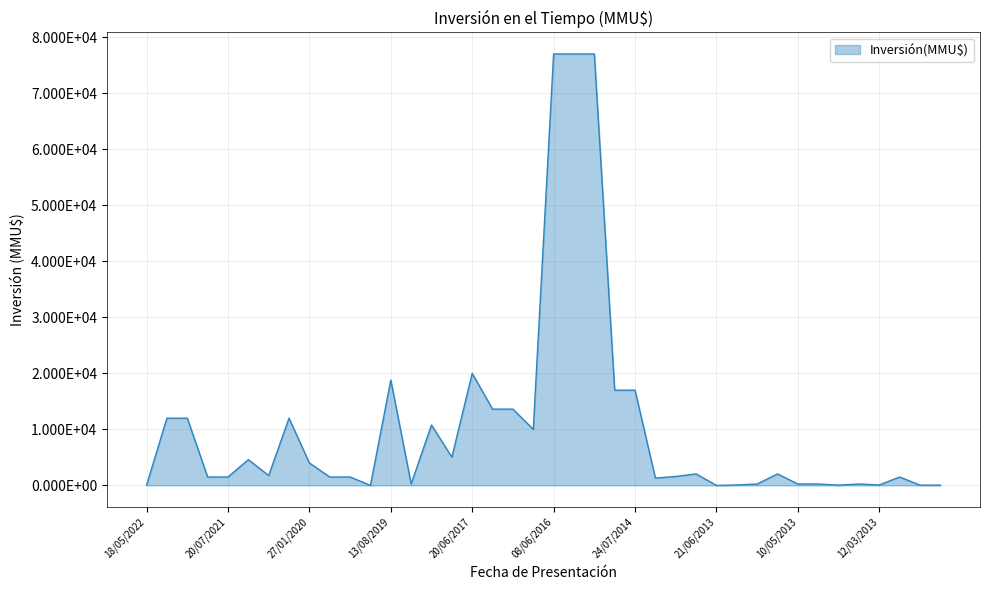

Reading right to left, list all the values displayed in this chart.

50	50	1500	78	250	50	250	250	2050	250	78	0	2050	1600	1300	17000	17000	77000	77000	77000	10000	13613	13613	20000	5040	10780	273	18800	0	1500	1500	4000	12000	1760	4600	1500	1500	12000	12000	48